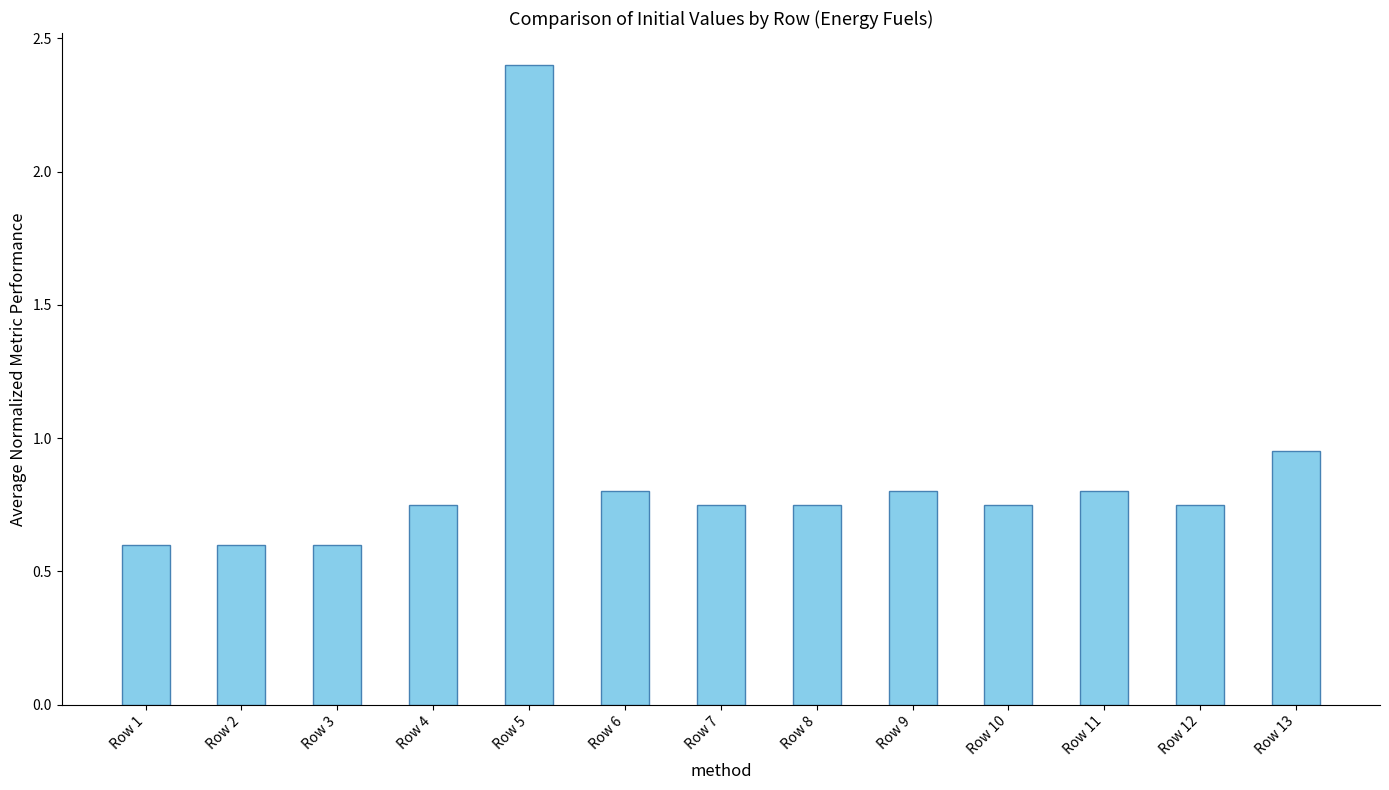

What is the greatest value displayed?

2.4